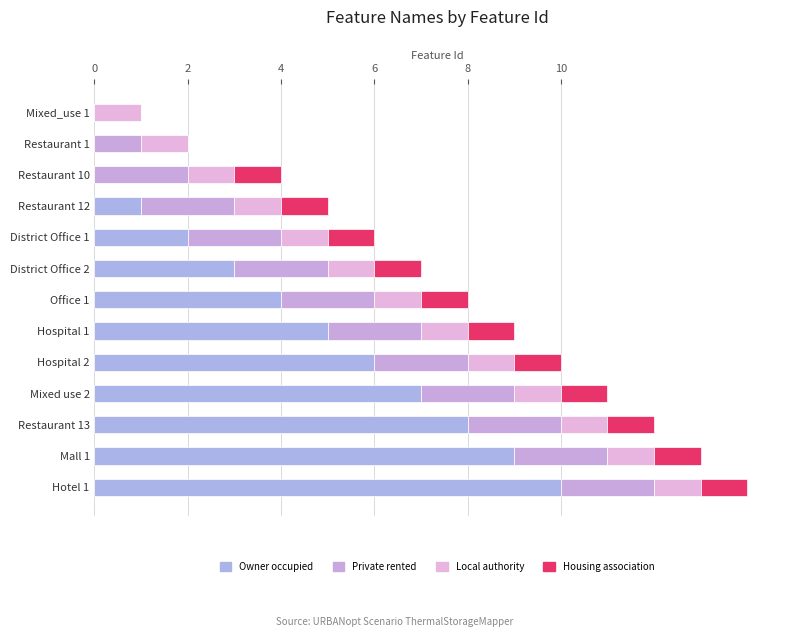

How many data points does each series have?

13